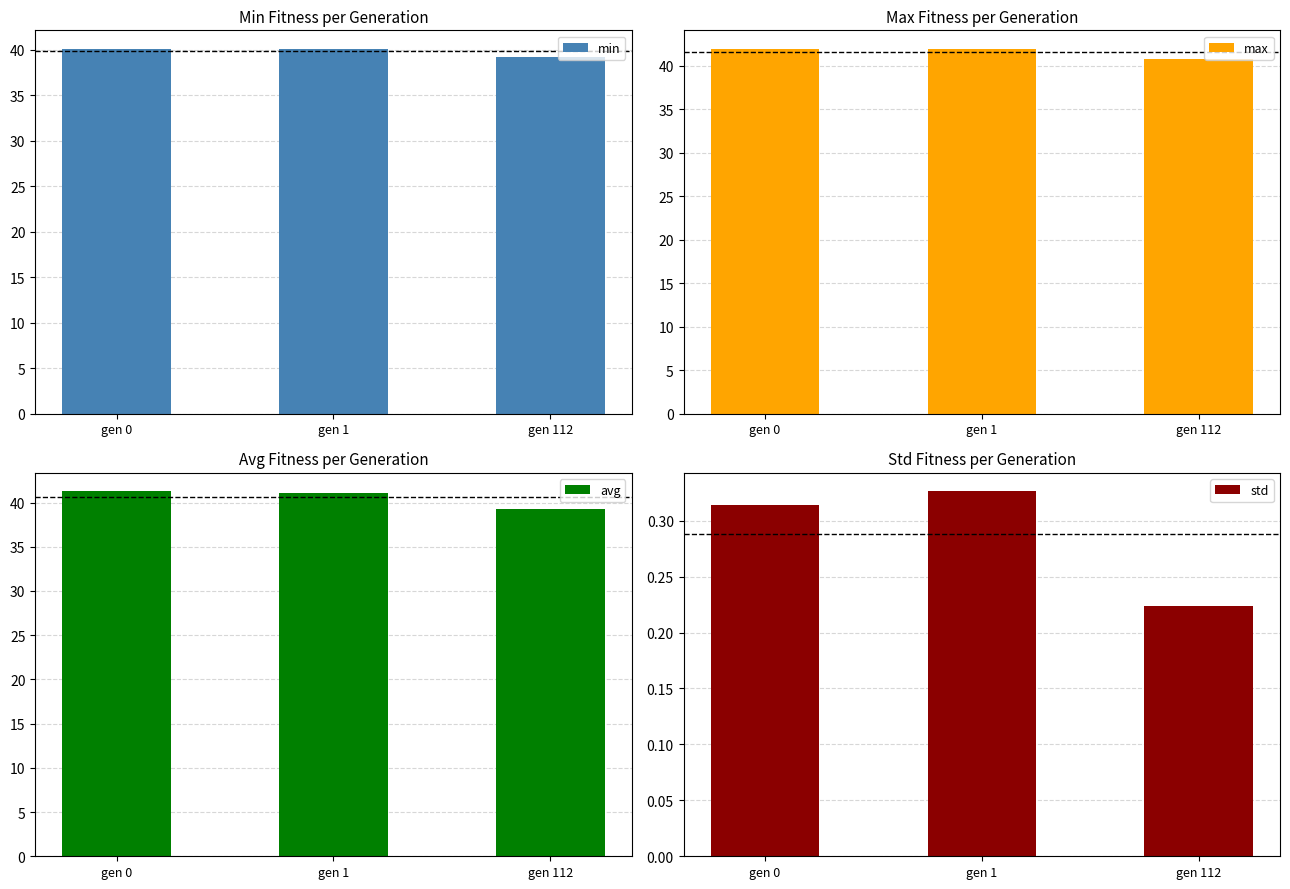

Reading right to left, list all the values displayed in this chart.

min: 39.2	40.1	40.1
max: 40.7	42.0	42.0
avg: 39.3	41.1	41.3
std: 0.2	0.3	0.3